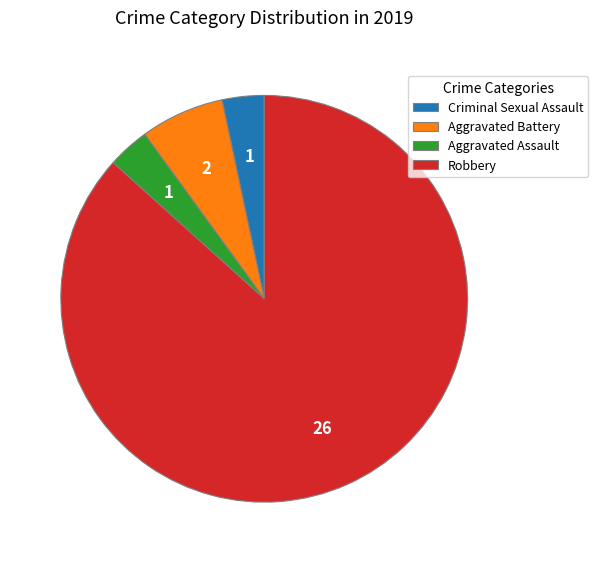

Is there a majority slice in this chart?

Yes